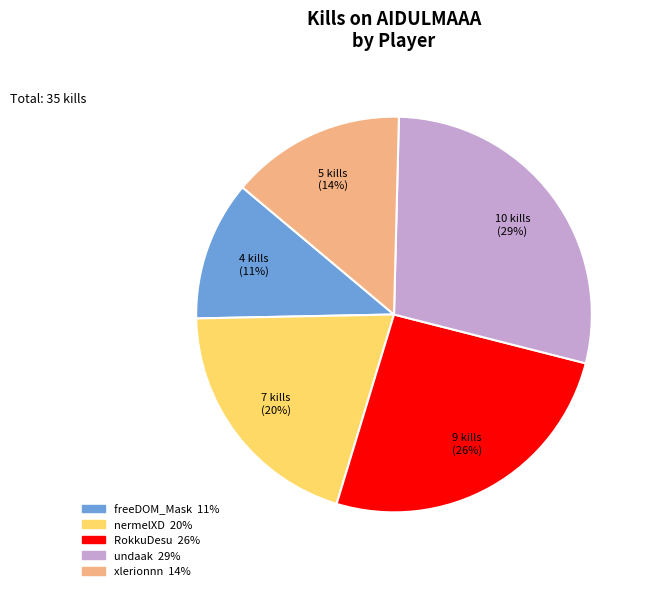

To the nearest percent, what is the average slice percentage?

20%